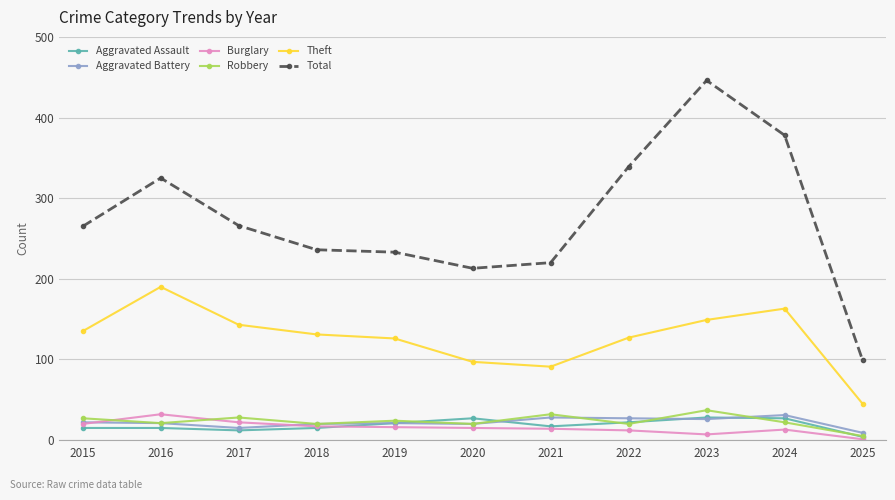

True or false: Aggravated Battery and Total cross at least once.

False